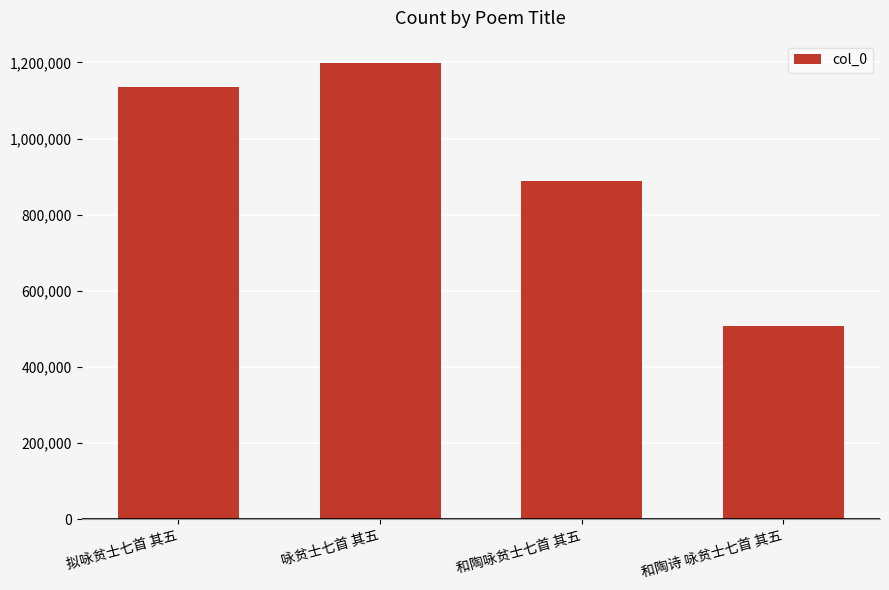

Approximately how many times larger is the value at 拟咏贫士七首 其五 compared to 咏贫士七首 其五?

0.9